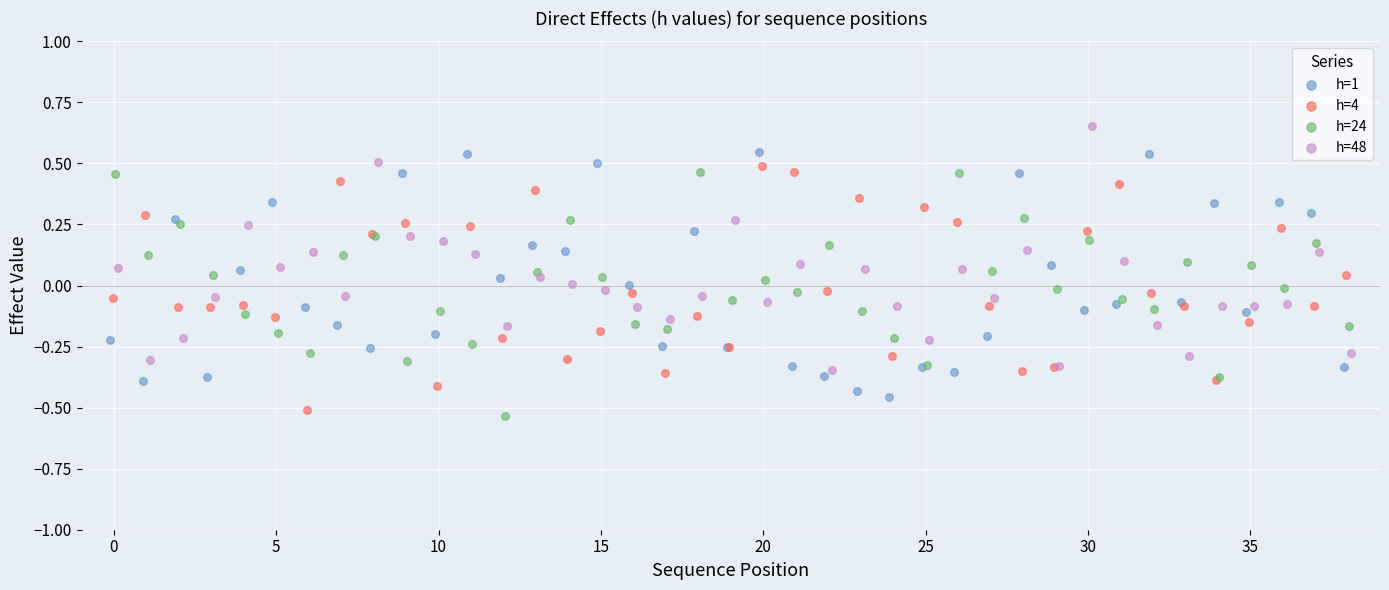

Which series contains the highest Y value?

h=48